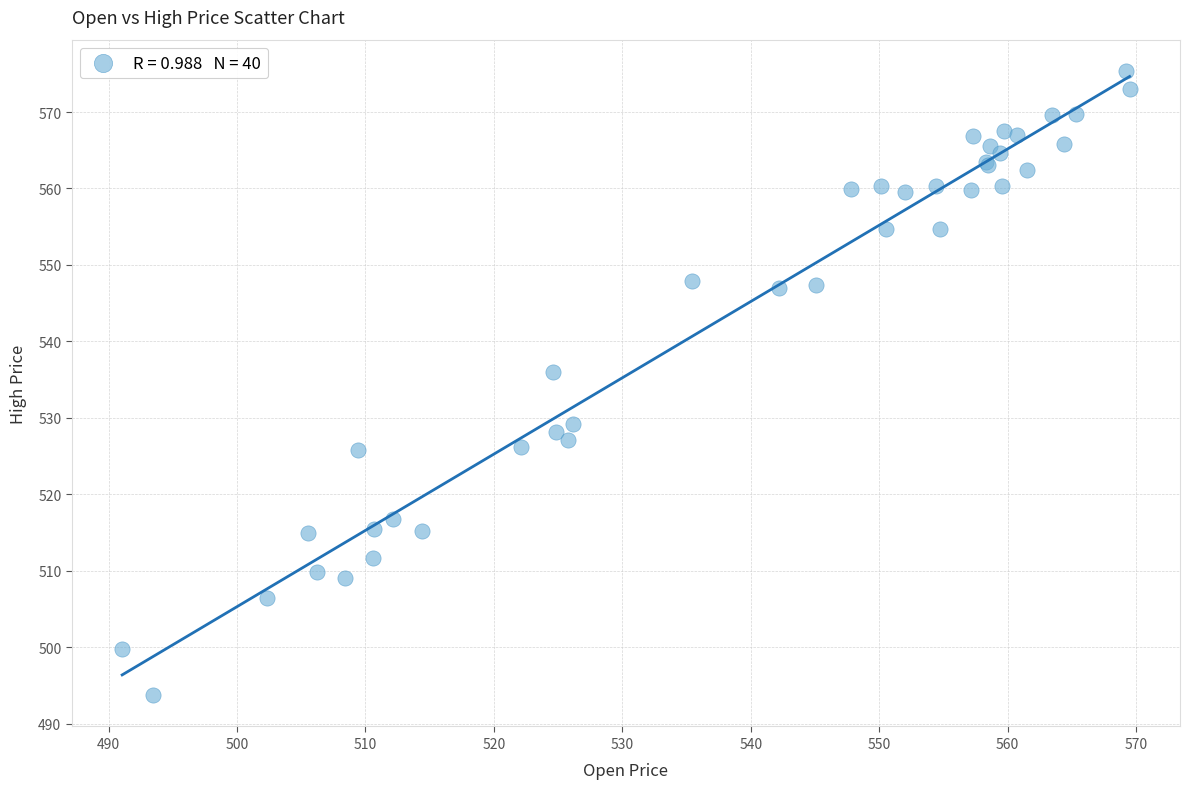

What Y value in the scatter plot is closest to 534?

536.0